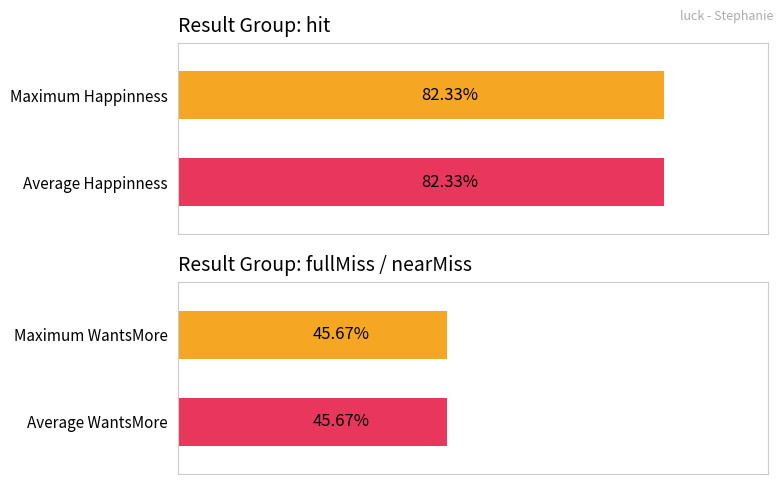

Are the bars horizontal?

Yes